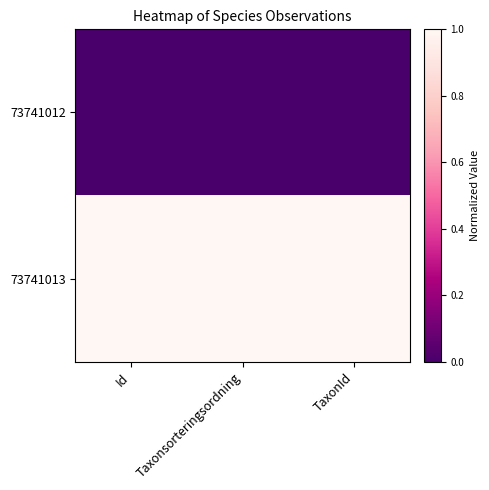

Which has a higher value, TaxonId or Taxonsorteringsordning?

TaxonId